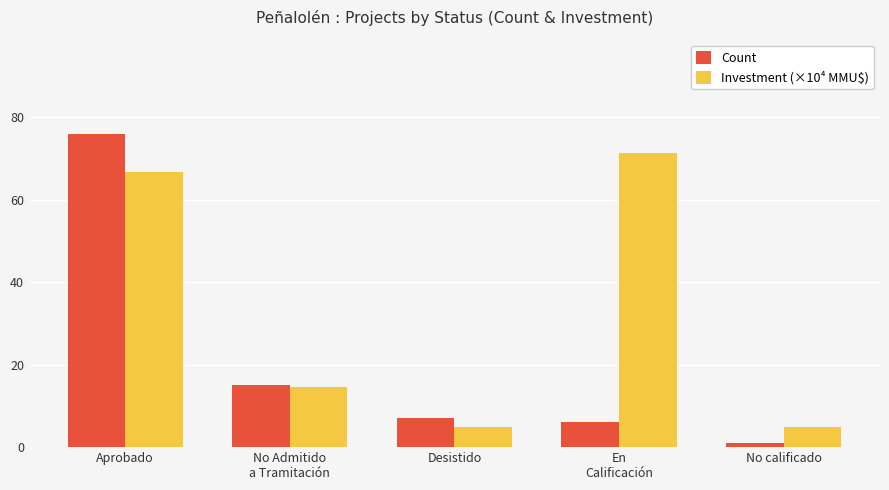

Is the value of Count at En
Calificación greater than the value of Investment (×10⁴ MMU$) at En
Calificación?

No